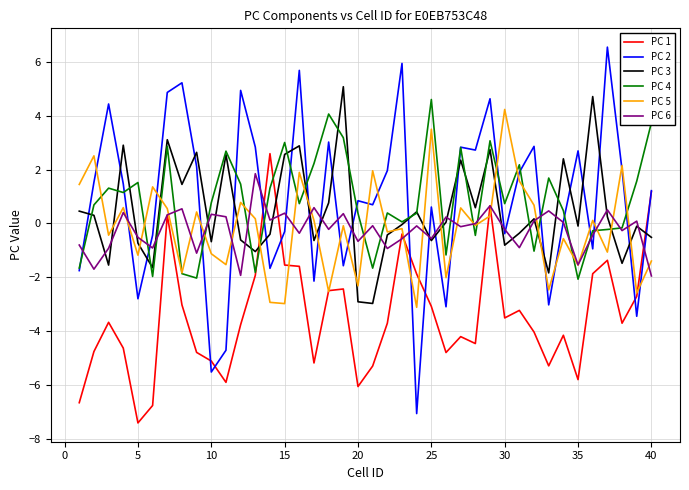

Which series has the widest spread of values?

PC 2